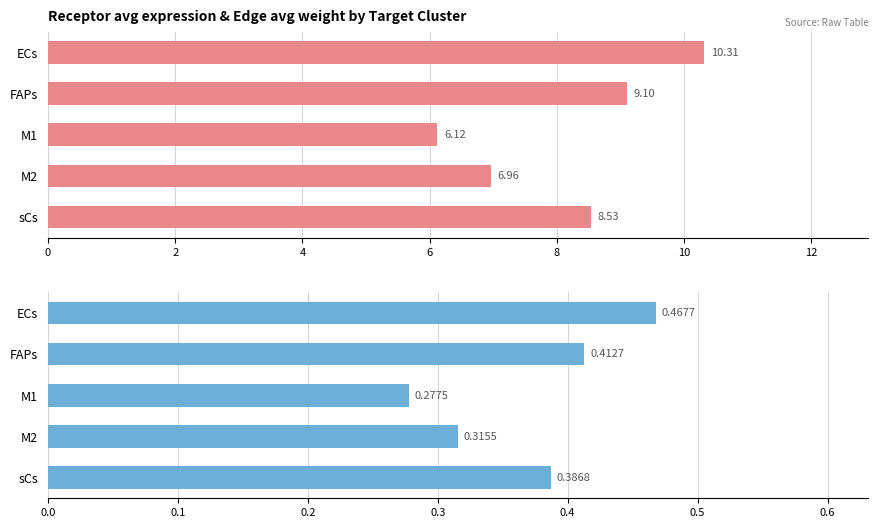

At how many categories does at least one series exceed 6?

5